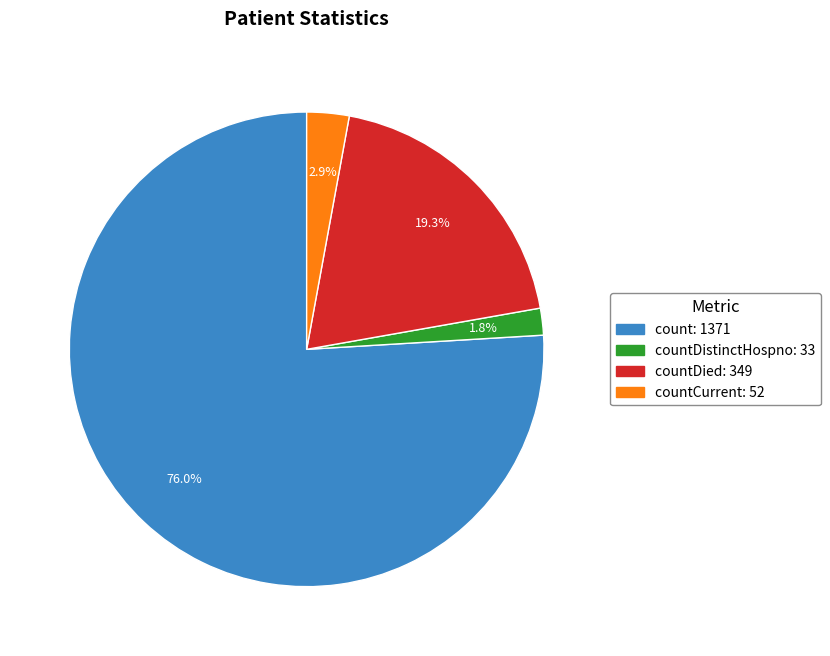

Which category has the biggest portion of the pie?

count: 1371